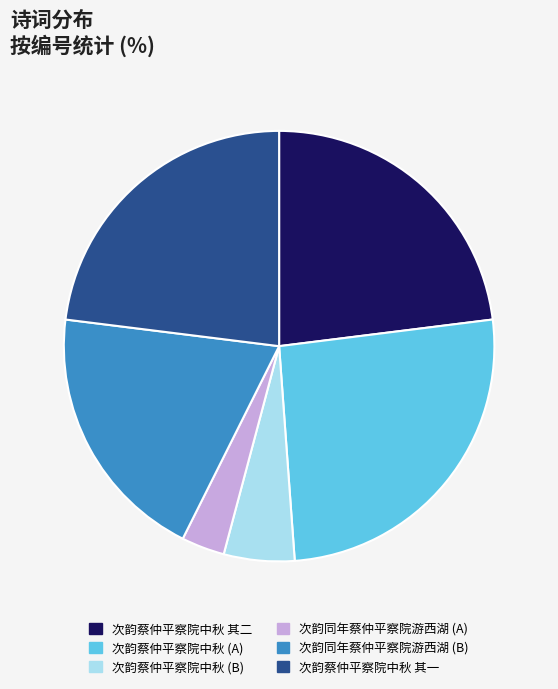

True or false: 次韵蔡仲平察院中秋 其一 accounts for 23% of the total.

True